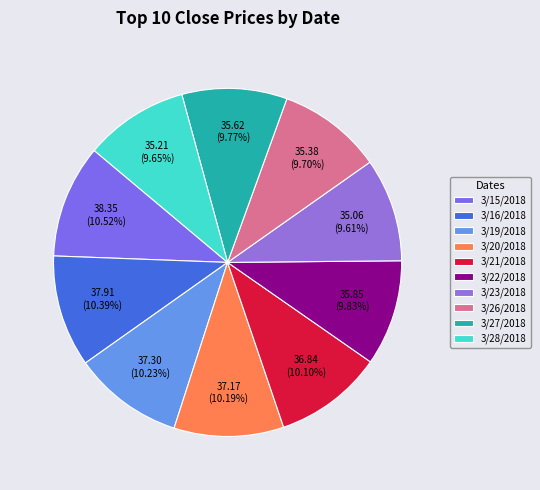

Is it true that 3/22/2018 is 10% of the pie?

True